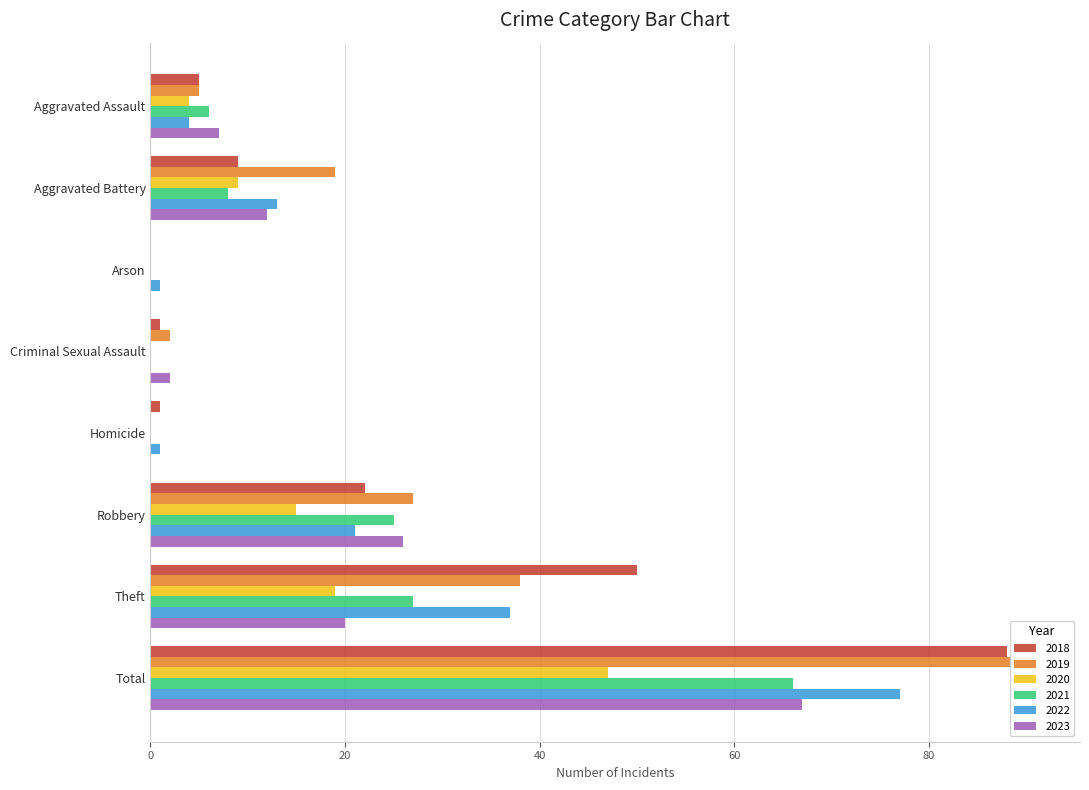

How many categories are shown in the chart?

8